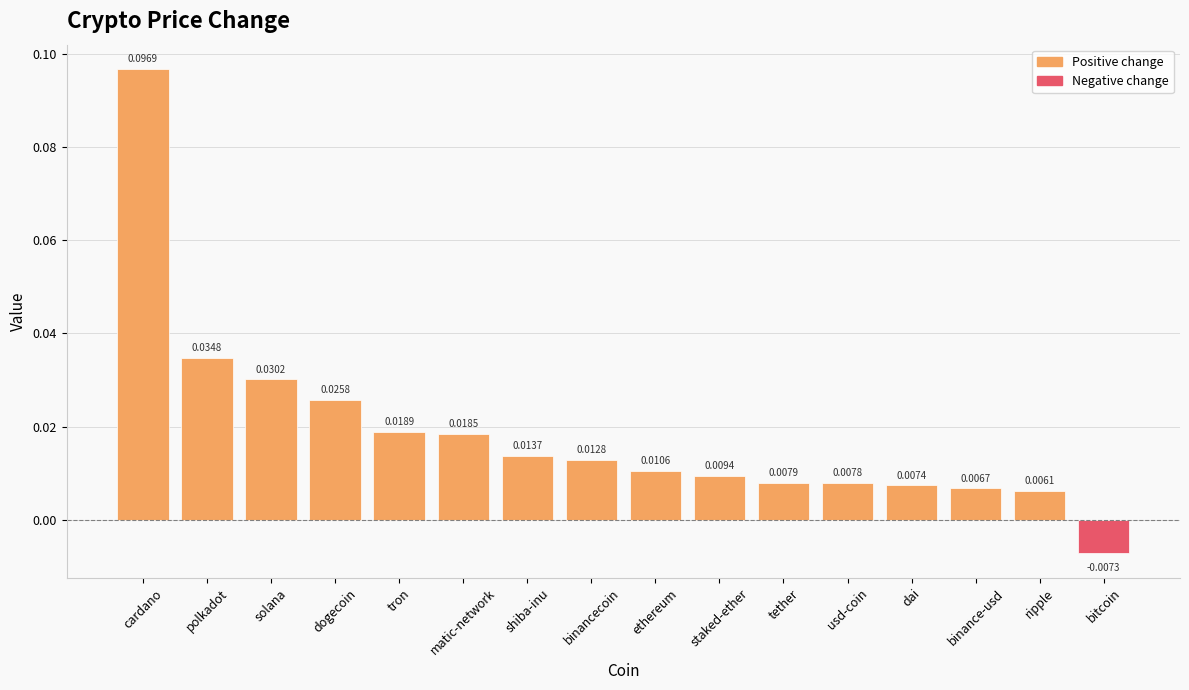

Where is the data nearest to the value 0?

ripple